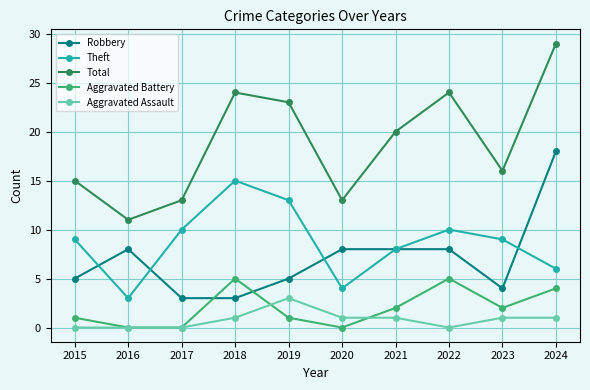

What is the average value of the Total series?

19